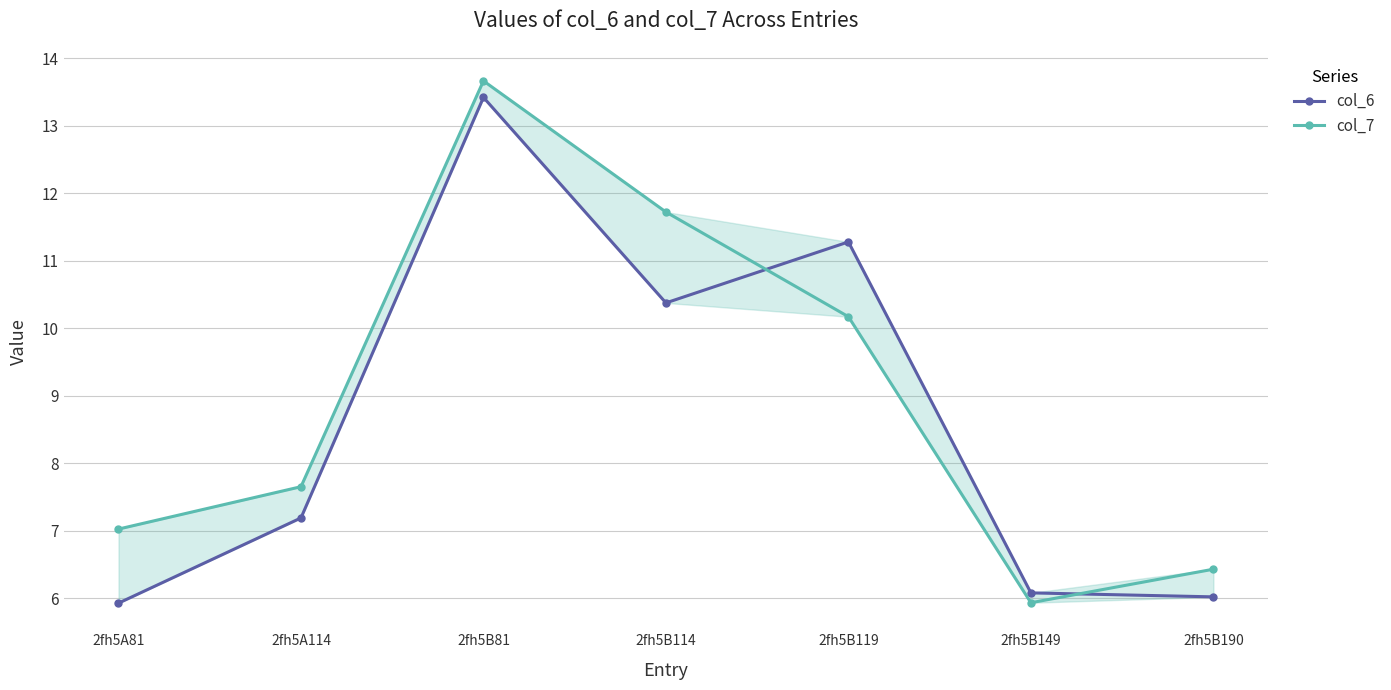

What is the maximum value for col_6?

13.4